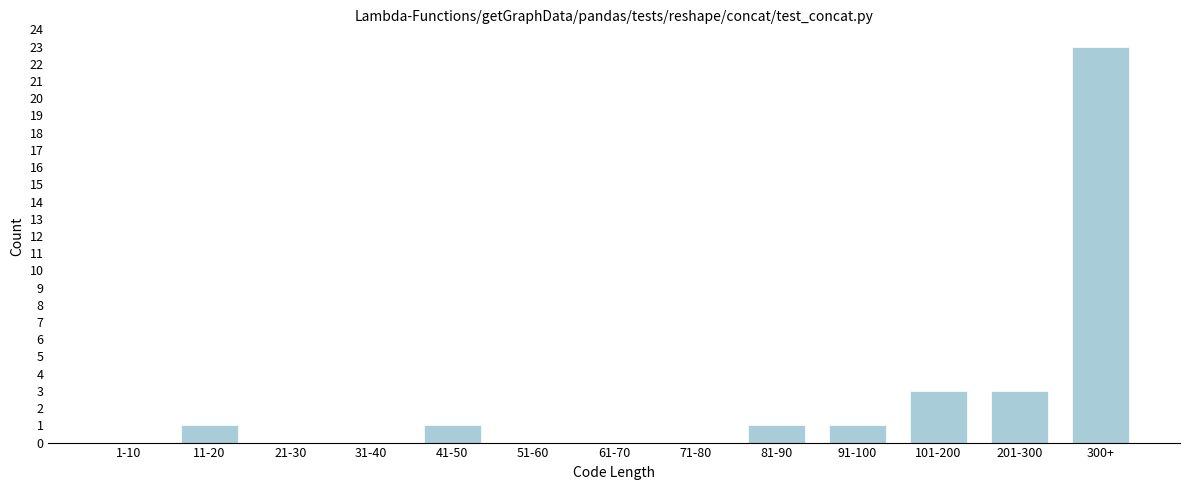

Reading right to left, what are all the values shown in this chart?

300+=23	201-300=3	101-200=3	91-100=1	81-90=1	71-80=0	61-70=0	51-60=0	41-50=1	31-40=0	21-30=0	11-20=1	1-10=0